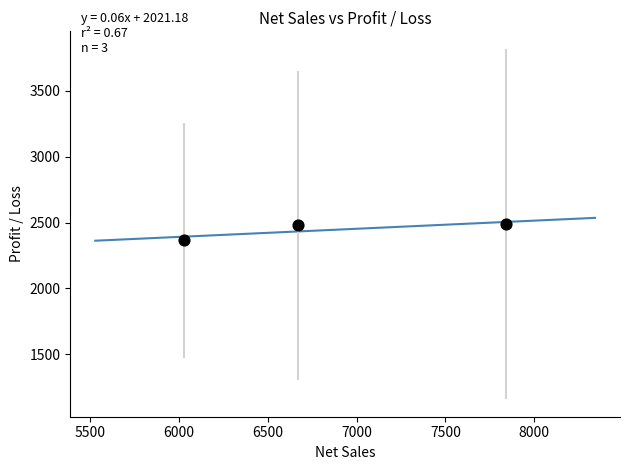

What is the range of X values (max minus min)?

1814.8